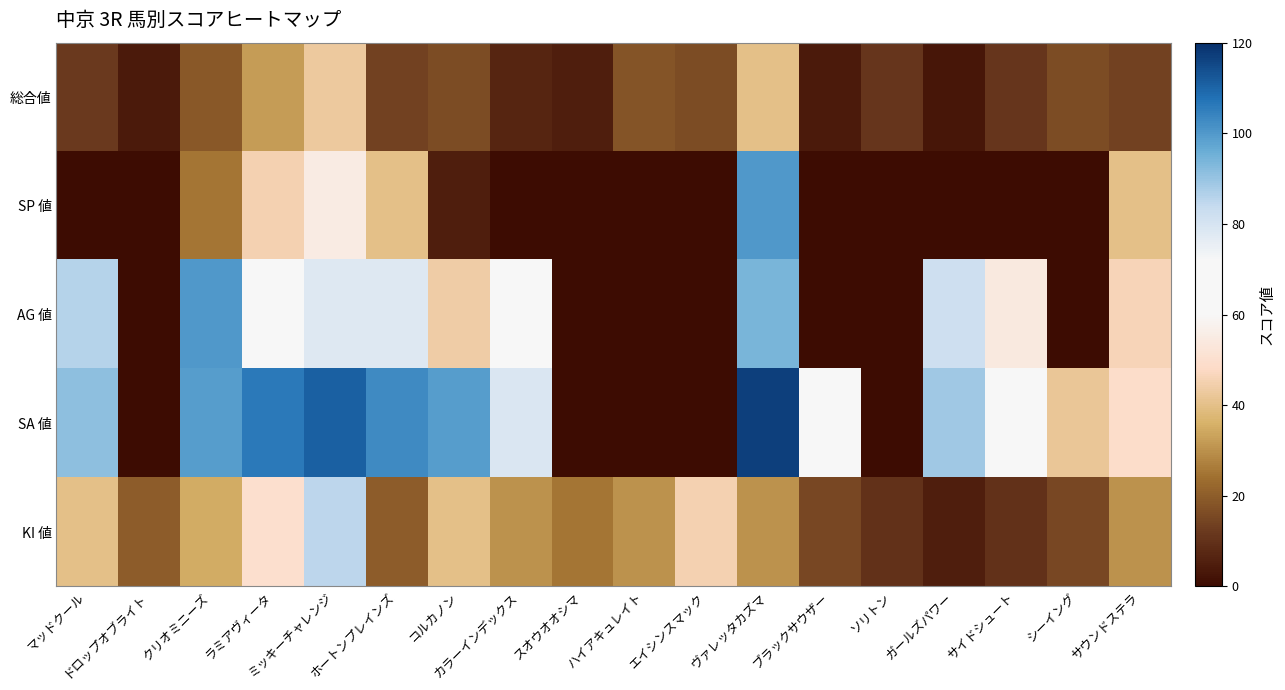

At how many categories does at least one series exceed 42?

13